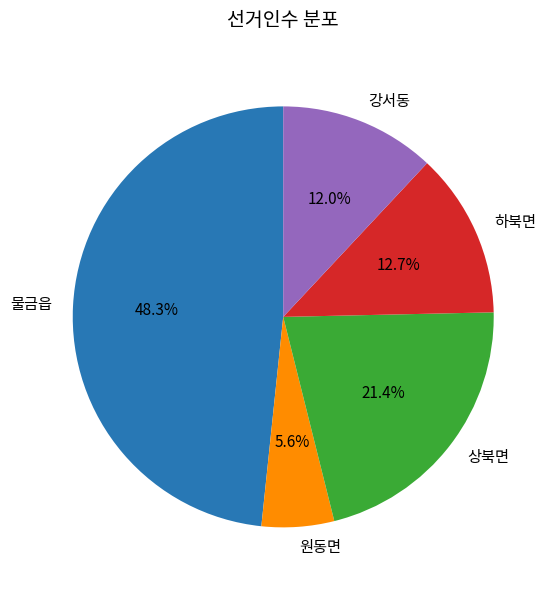

Does 강서동 represent more than half of the total?

No